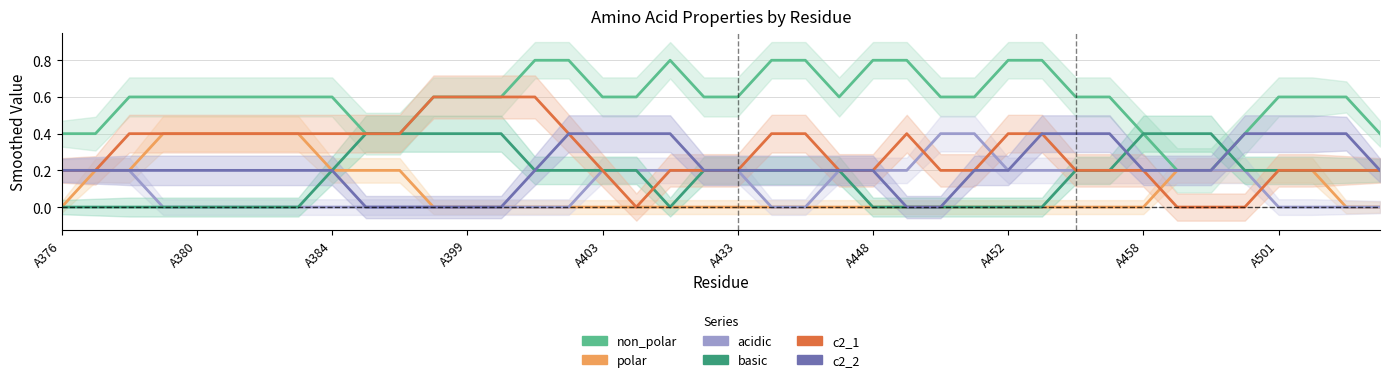

How many lines are shown in the chart?

6